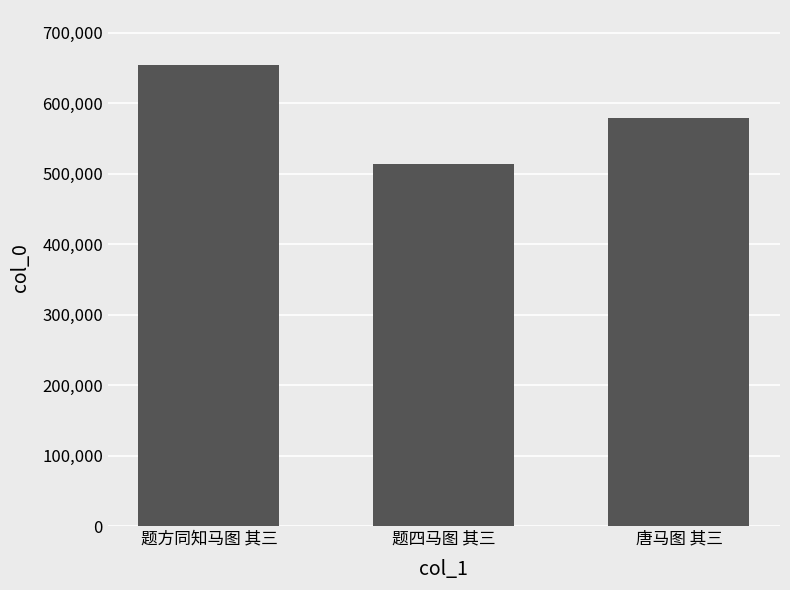

The chart shows a value of 807124 at 唐马图 其三. True or false?

False